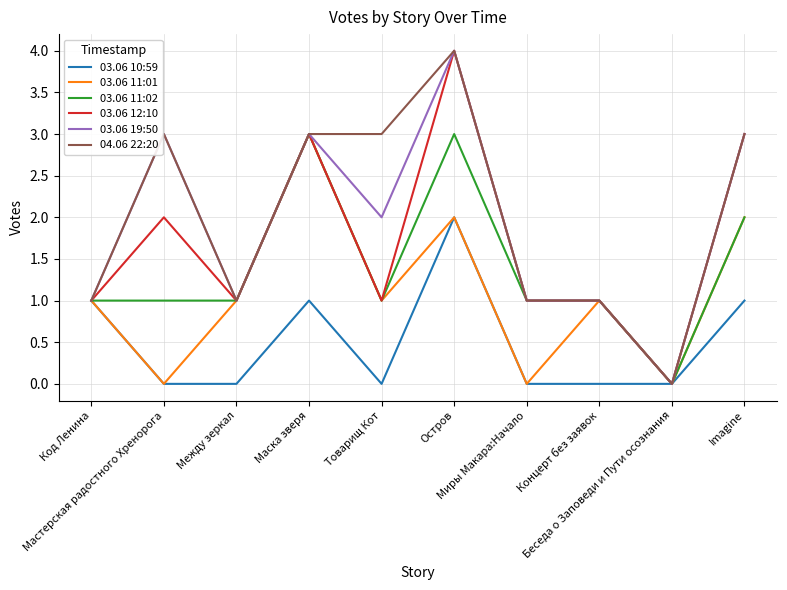

What is the maximum value shown in the chart?

4